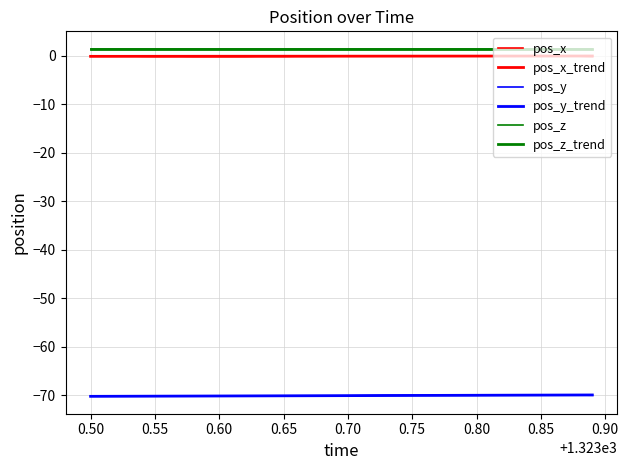

Does the chart have visible grid lines?

Yes